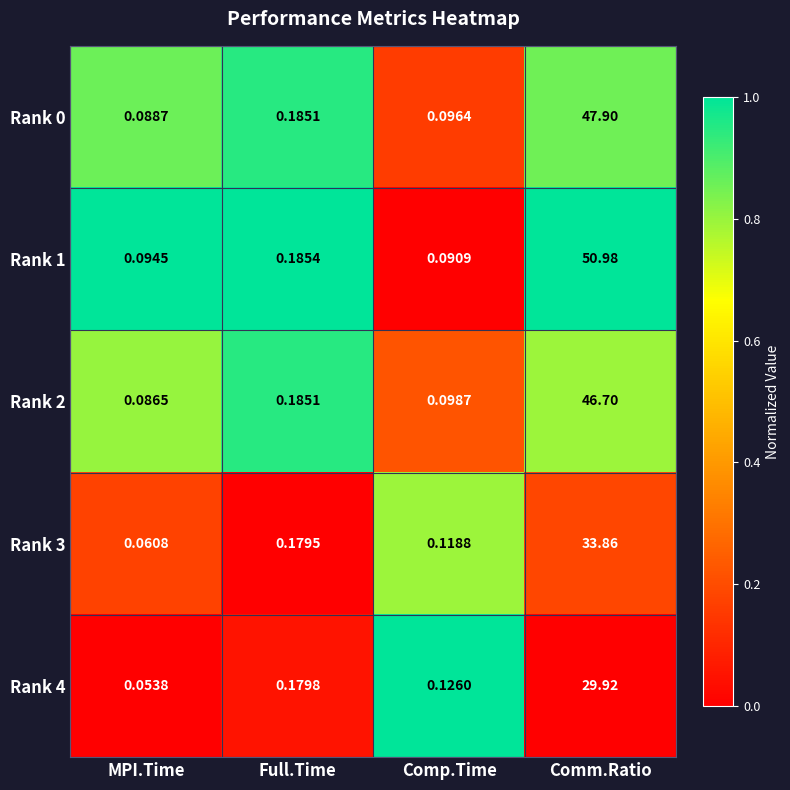

Which series has the widest spread of values?

Rank 1